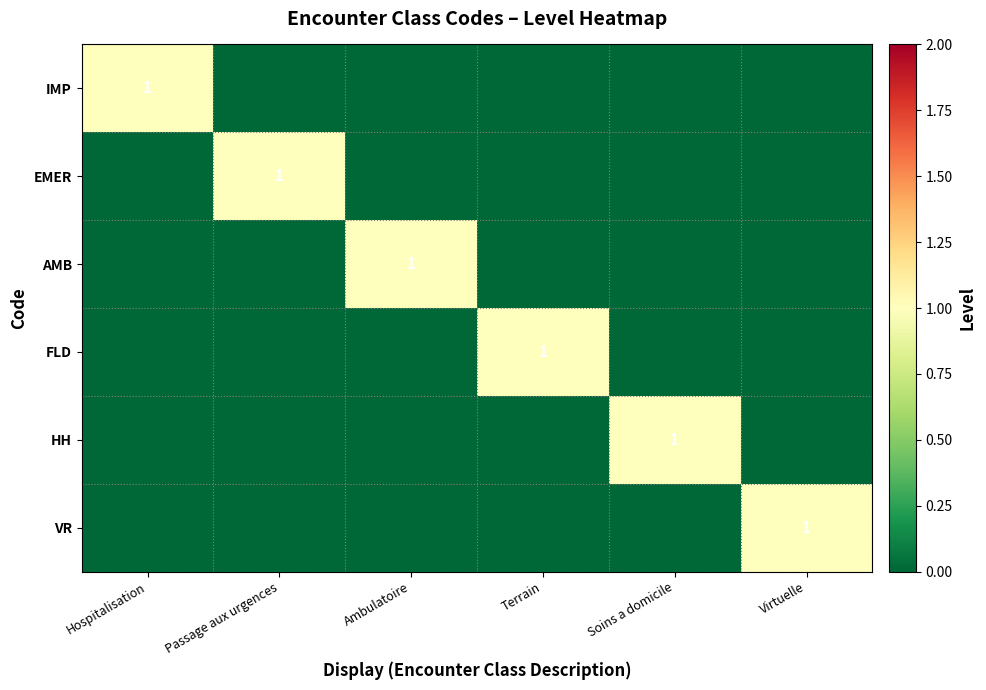

At which category is the sum across all series the highest?

Hospitalisation